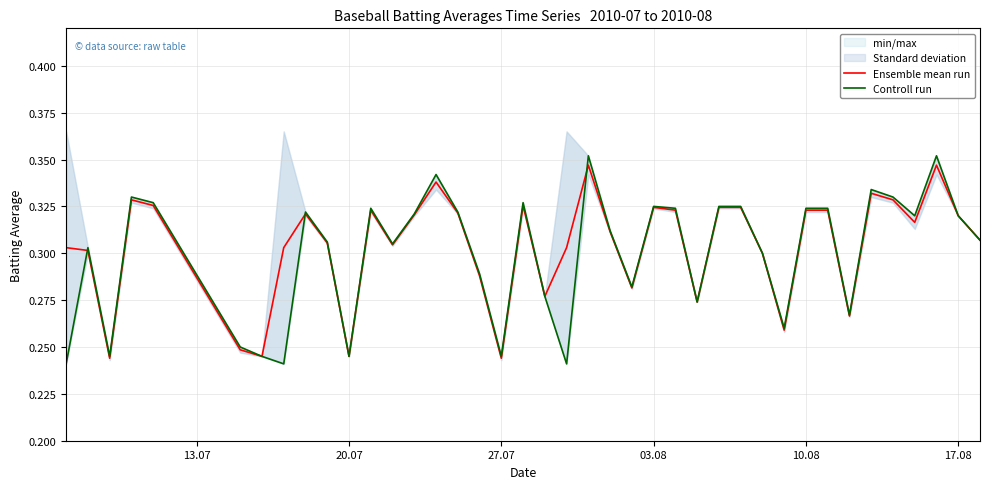

Reading left to right, list all the values displayed in this chart.

Ensemble mean run: 0.3	0.3	0.2	0.3	0.3	0.2	0.2	0.3	0.3	0.3	0.2	0.3	0.3	0.3	0.3	0.3	0.3	0.2	0.3	0.3	0.3	0.3	0.3	0.3	0.3	0.3	0.3	0.3	0.3	0.3	0.3	0.3	0.3	0.3	0.3	0.3	0.3	0.3	0.3	0.3
Controll run: 0.2	0.3	0.2	0.3	0.3	0.2	0.2	0.2	0.3	0.3	0.2	0.3	0.3	0.3	0.3	0.3	0.3	0.2	0.3	0.3	0.2	0.4	0.3	0.3	0.3	0.3	0.3	0.3	0.3	0.3	0.3	0.3	0.3	0.3	0.3	0.3	0.3	0.4	0.3	0.3